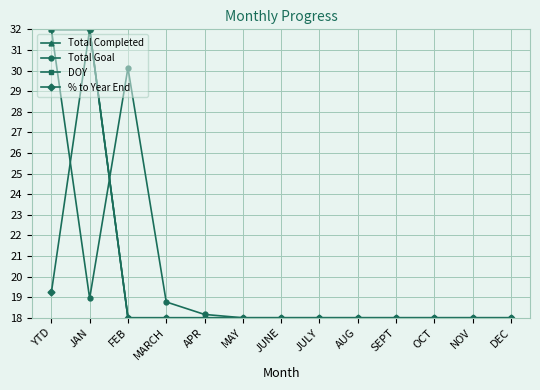

What is the label of the 10th point from the right?

MARCH